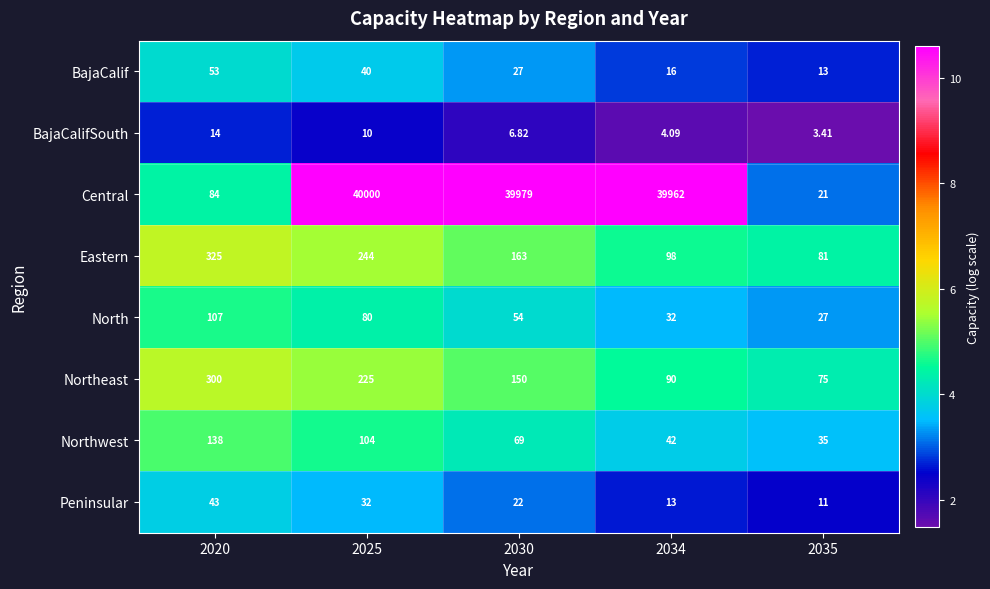

Which series changed the most between 2030 and 2035?

Central